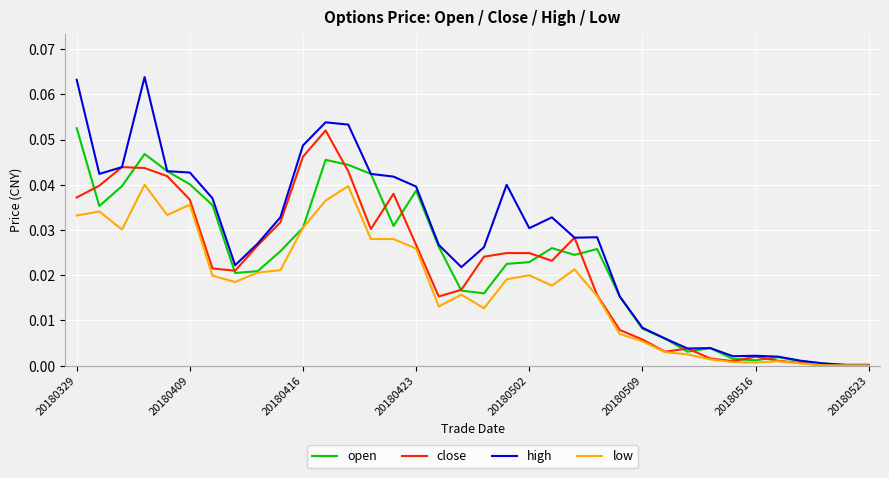

Does the chart have visible grid lines?

Yes